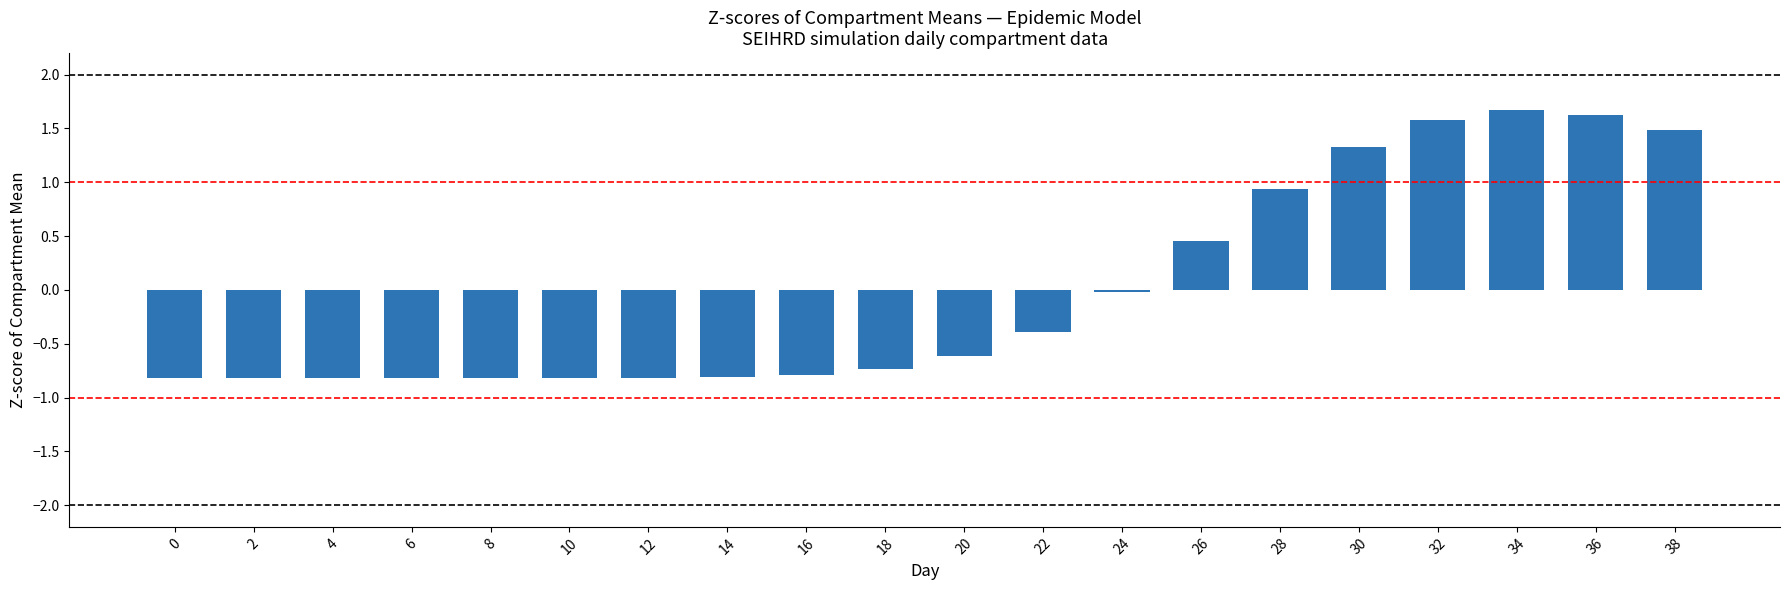

What is the difference between the maximum and minimum values?

2.5